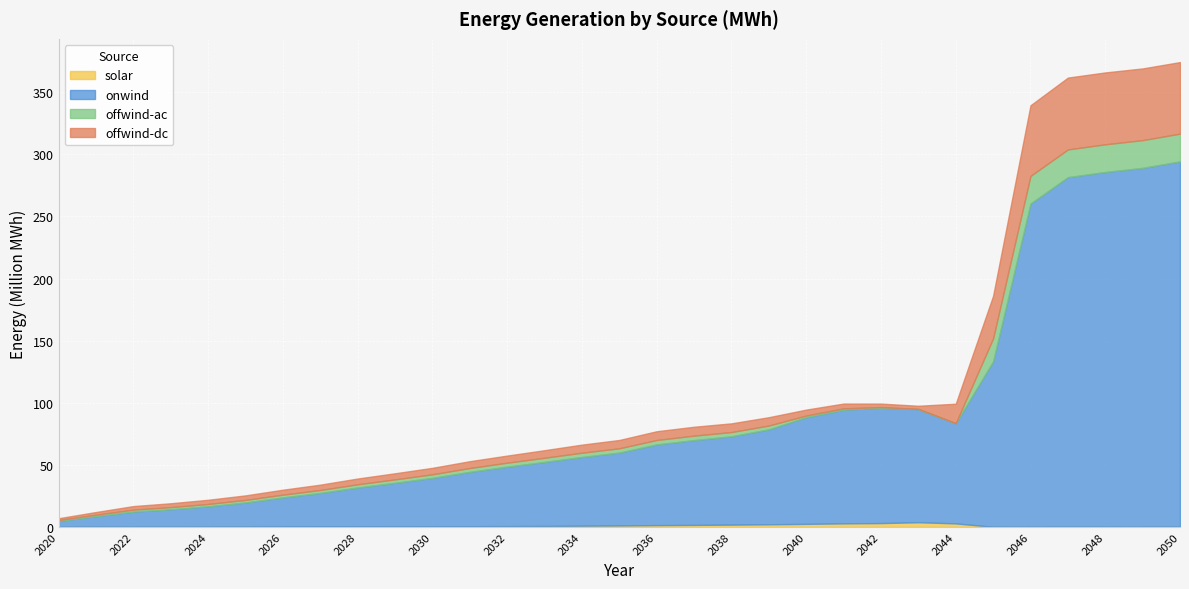

What are all the series names shown in the legend?

solar, onwind, offwind-ac, offwind-dc